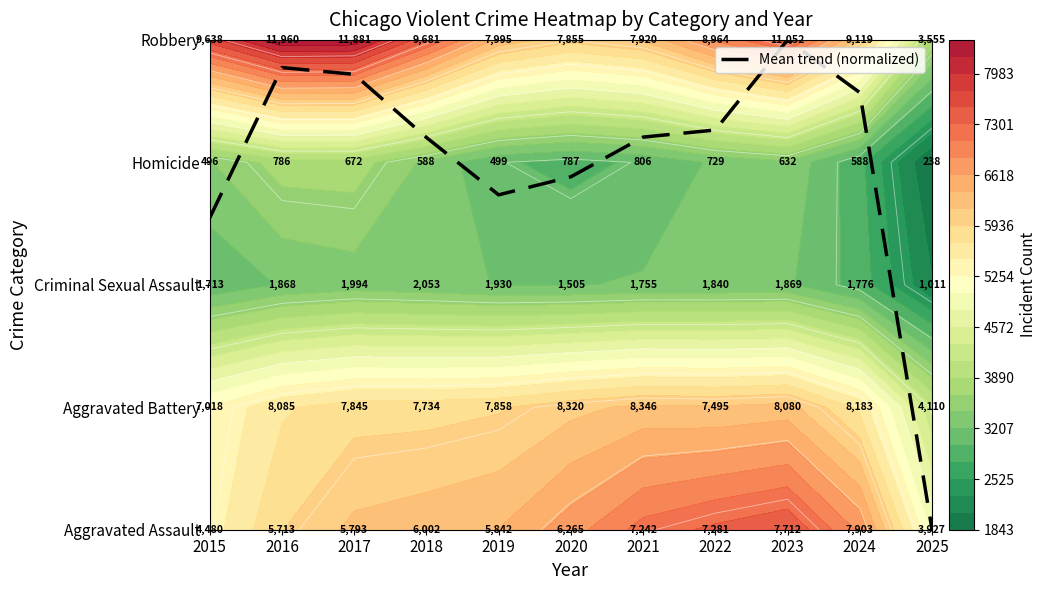

At which category does the chart reach its peak across all series?

2023